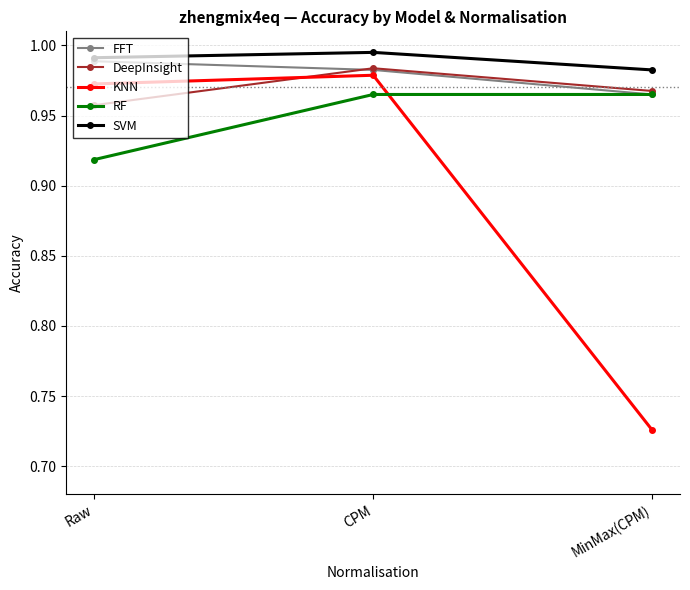

Which series has the widest spread of values?

KNN